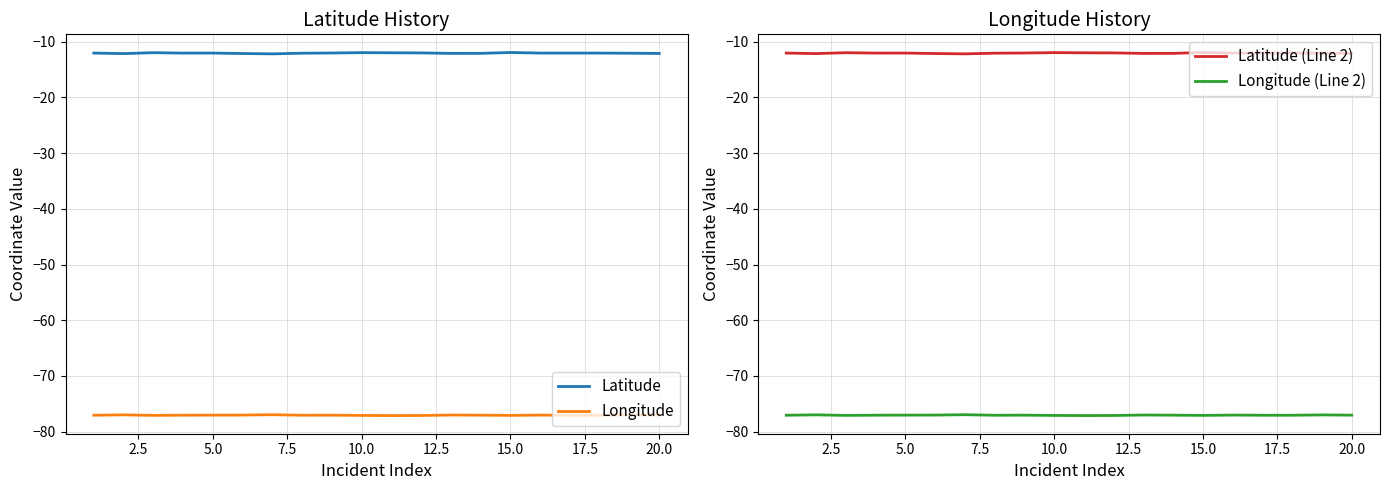

True or false: Longitude and Latitude (Line 2) cross at least once.

False